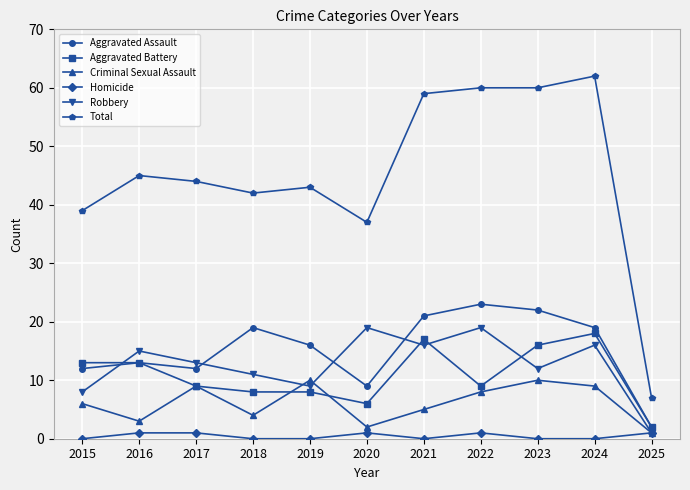

The Aggravated Battery series shows 9 at 2016. True or false?

False